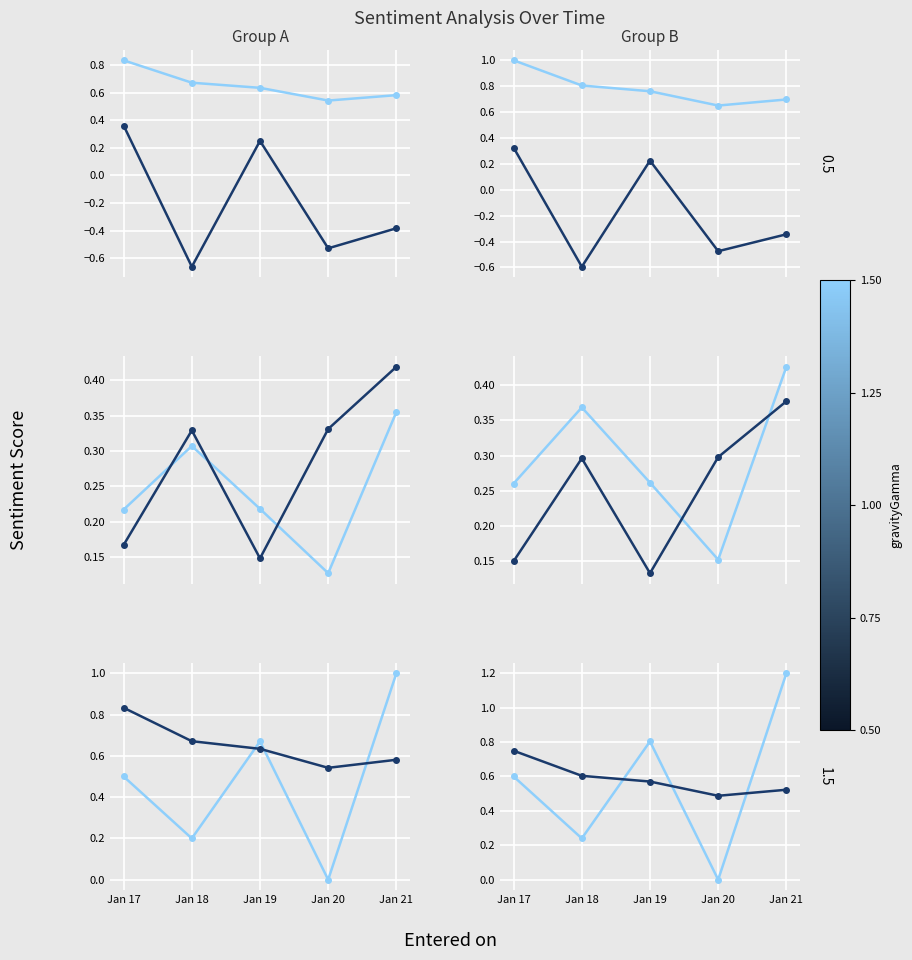

What is the maximum value for pos_score?

0.4